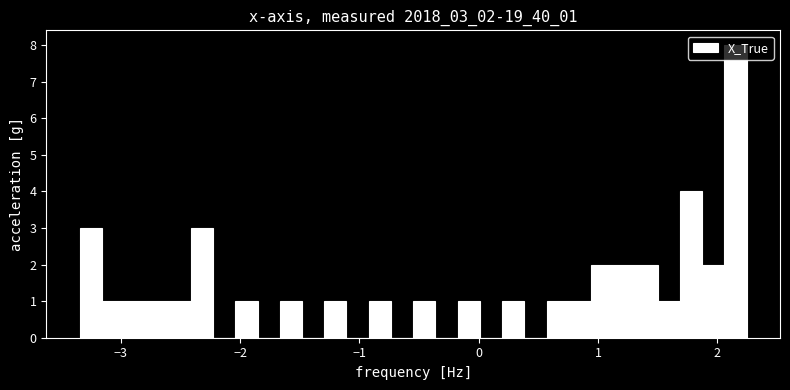

Around what value on the x-axis is the tallest bar? Give the approximate position of its centre, as read against the axis.

2.2